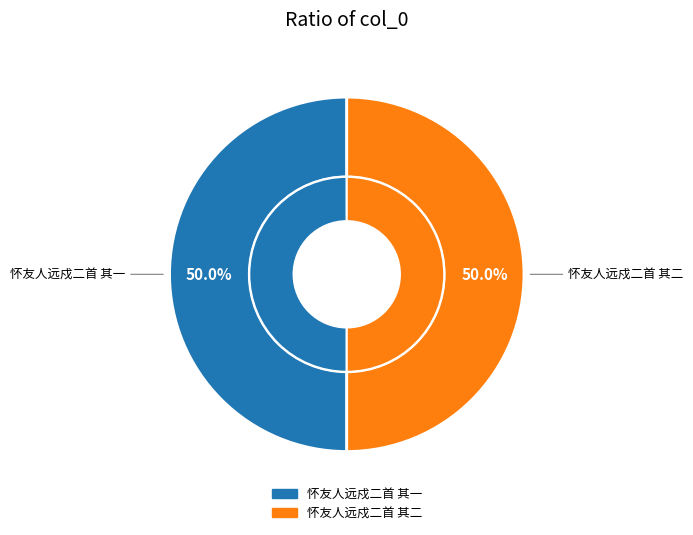

The 怀友人远戍二首 其二 slice represents 50% of the pie. True or false?

True